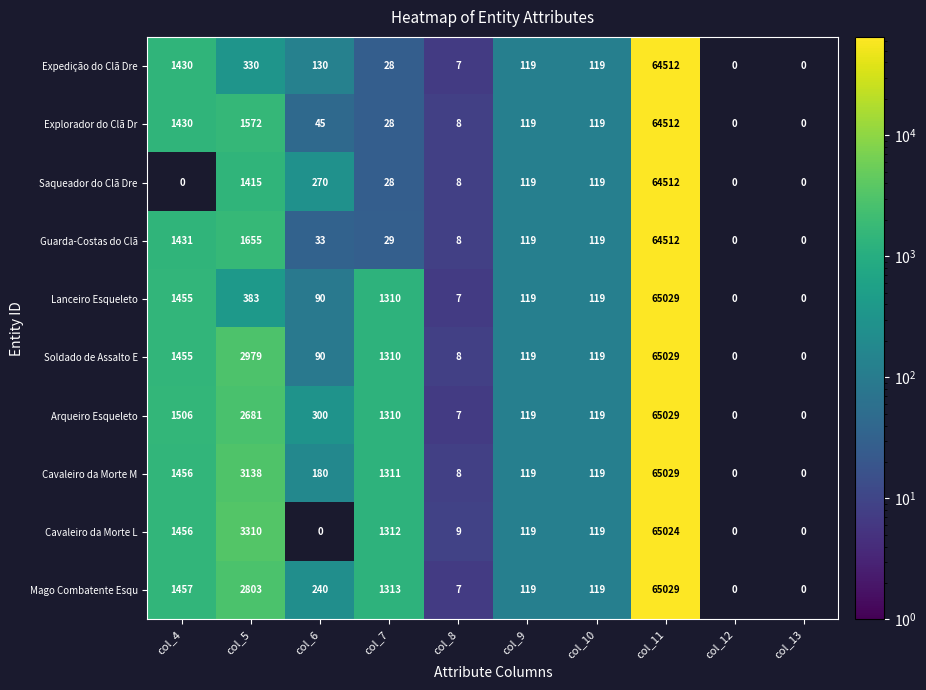

Is it true that Arqueiro Esqueleto equals 274 at col_7?

False